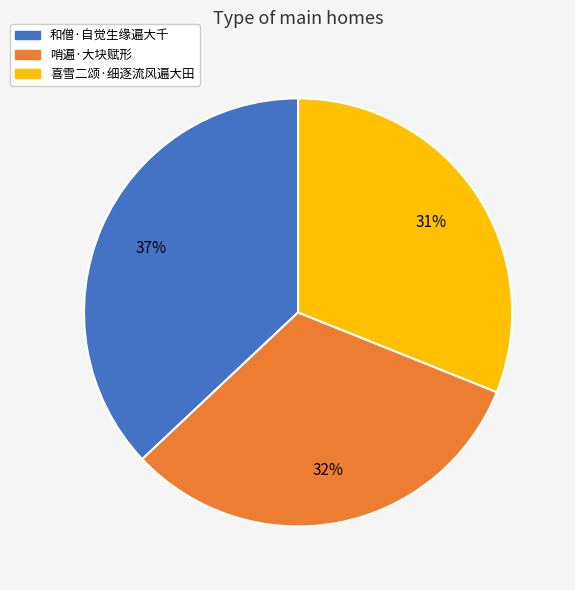

True or false: 喜雪二颂·细逐流风遍大田 accounts for 31% of the total.

True